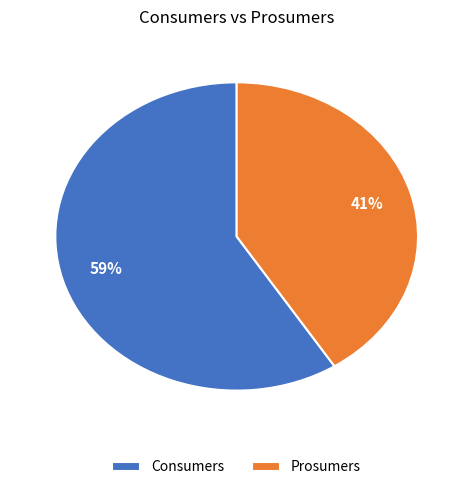

What is the largest slice in the pie chart?

Consumers